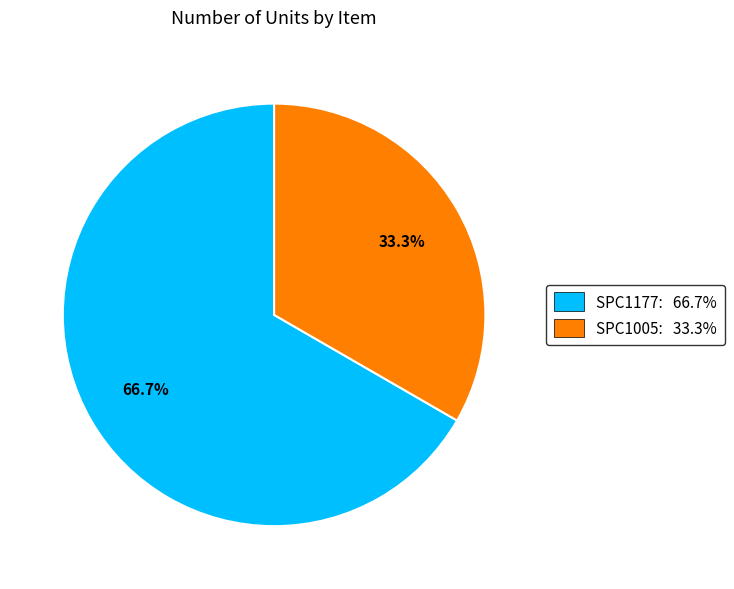

What portion of the pie excludes SPC1005?

66.7%